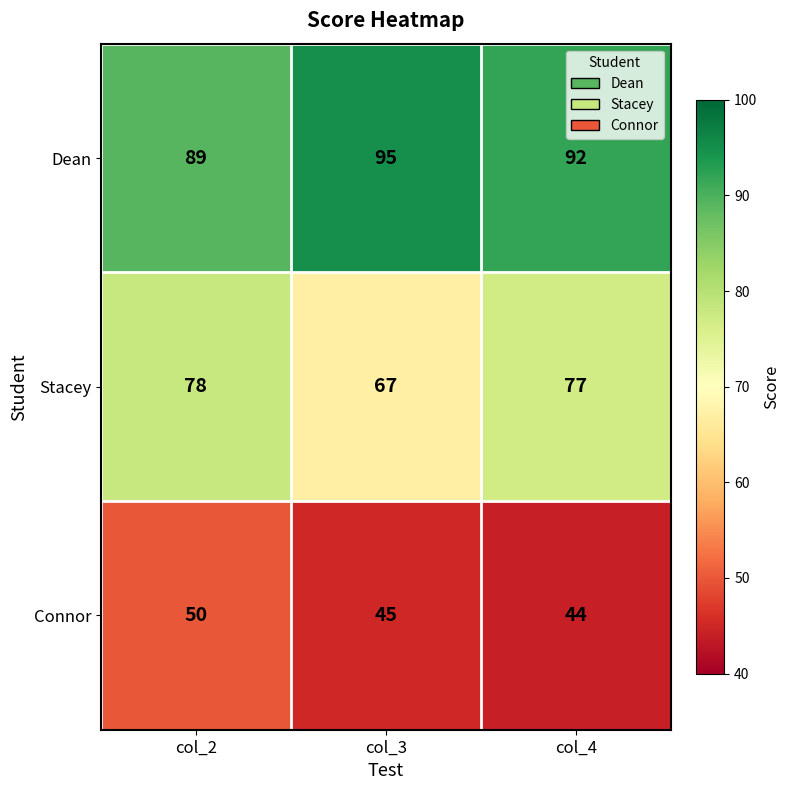

How many data points does each series have?

3